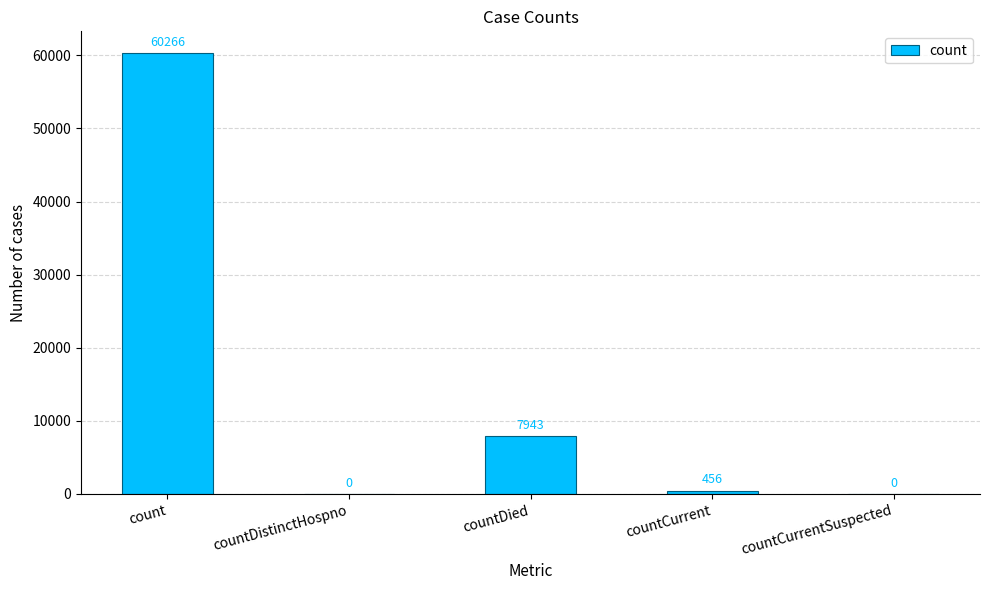

Where does the data first go above 456?

count